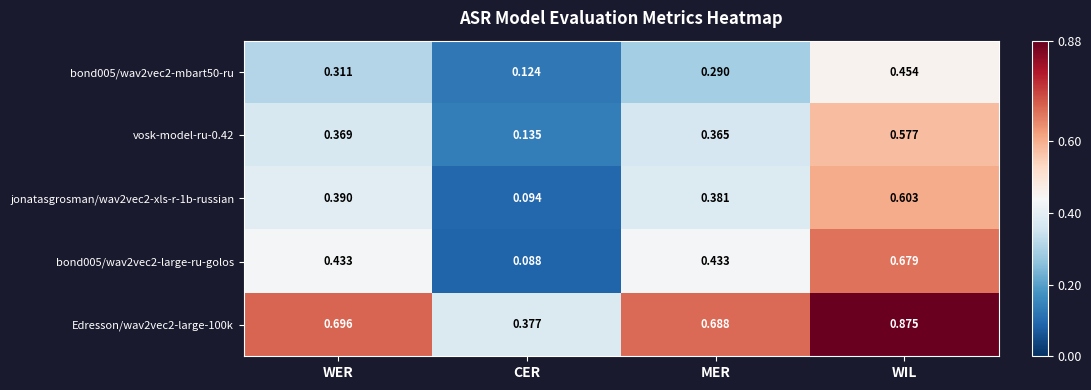

At which label is Edresson/wav2vec2-large-100k closest to 0?

CER